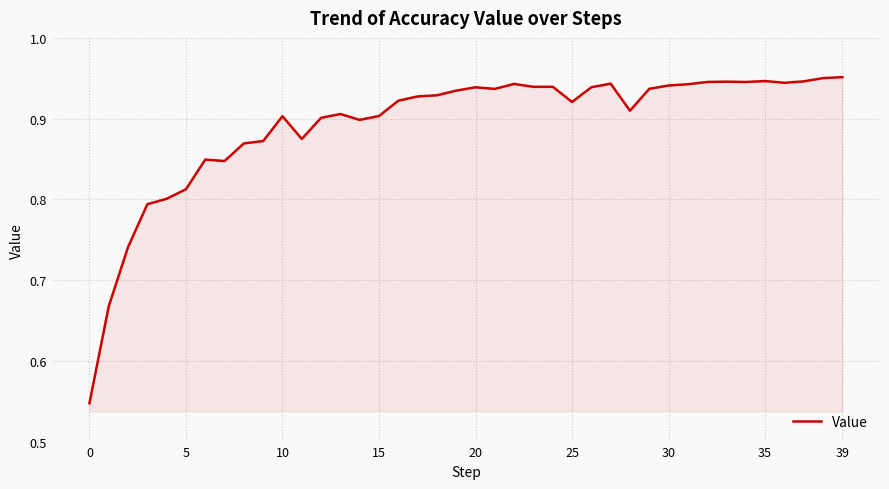

What is the sum of all values?

35.7